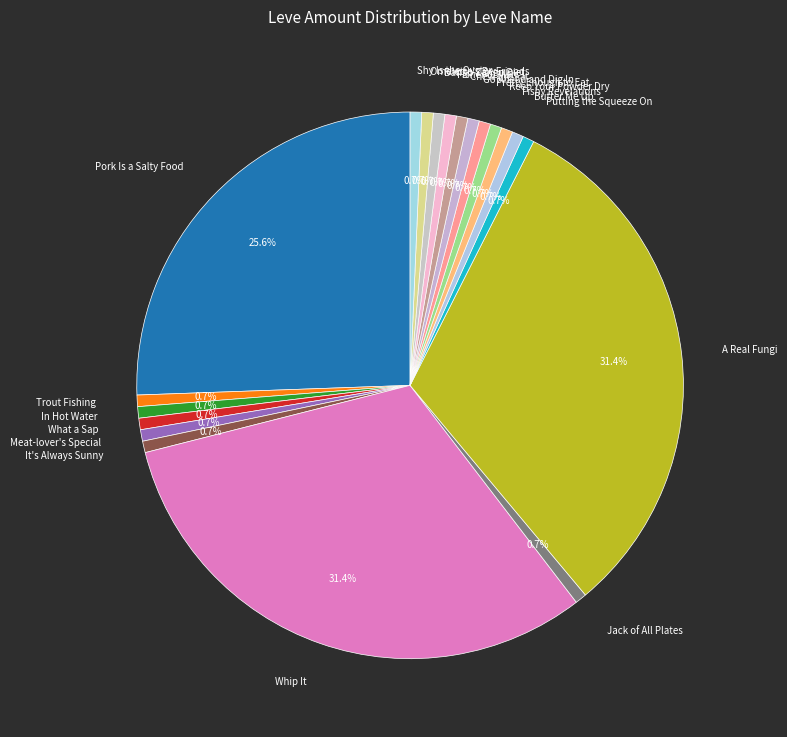

Is there a majority slice in this chart?

No